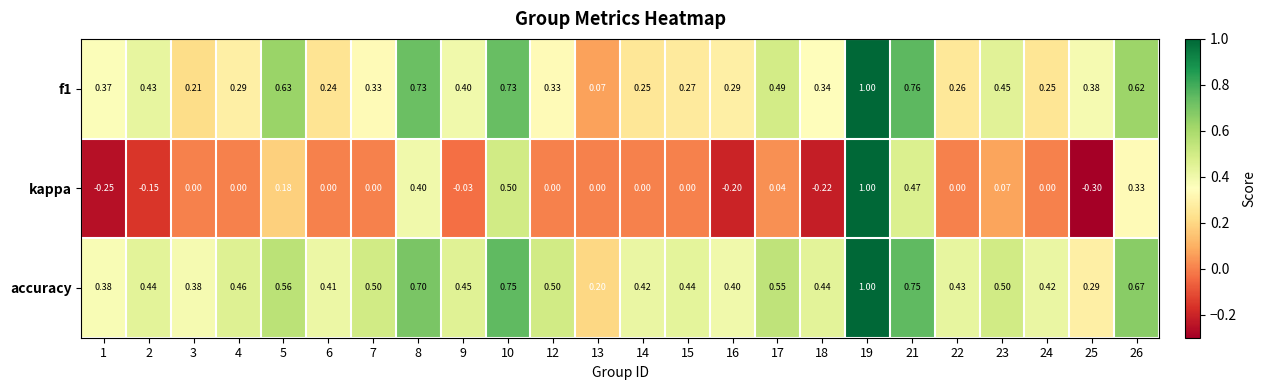

Which series has the widest spread of values?

kappa